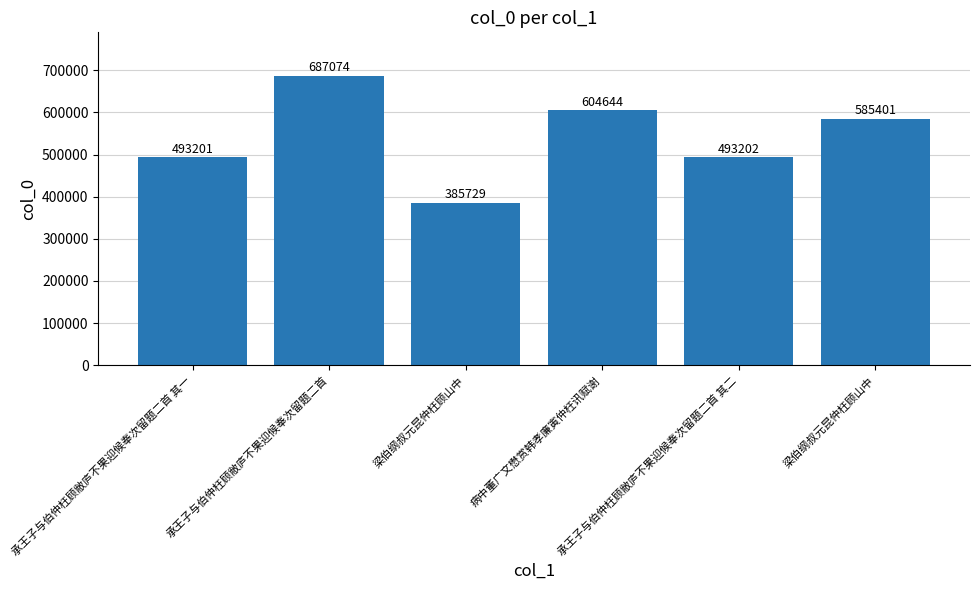

How many distinct data groups are displayed?

1